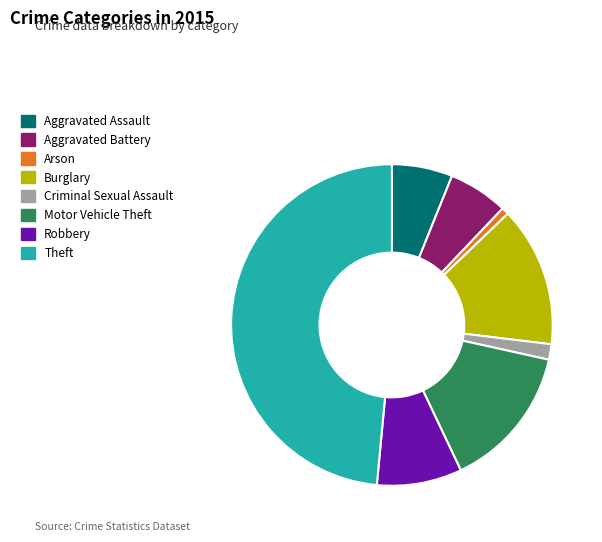

Which category has the smallest portion of the pie?

Arson